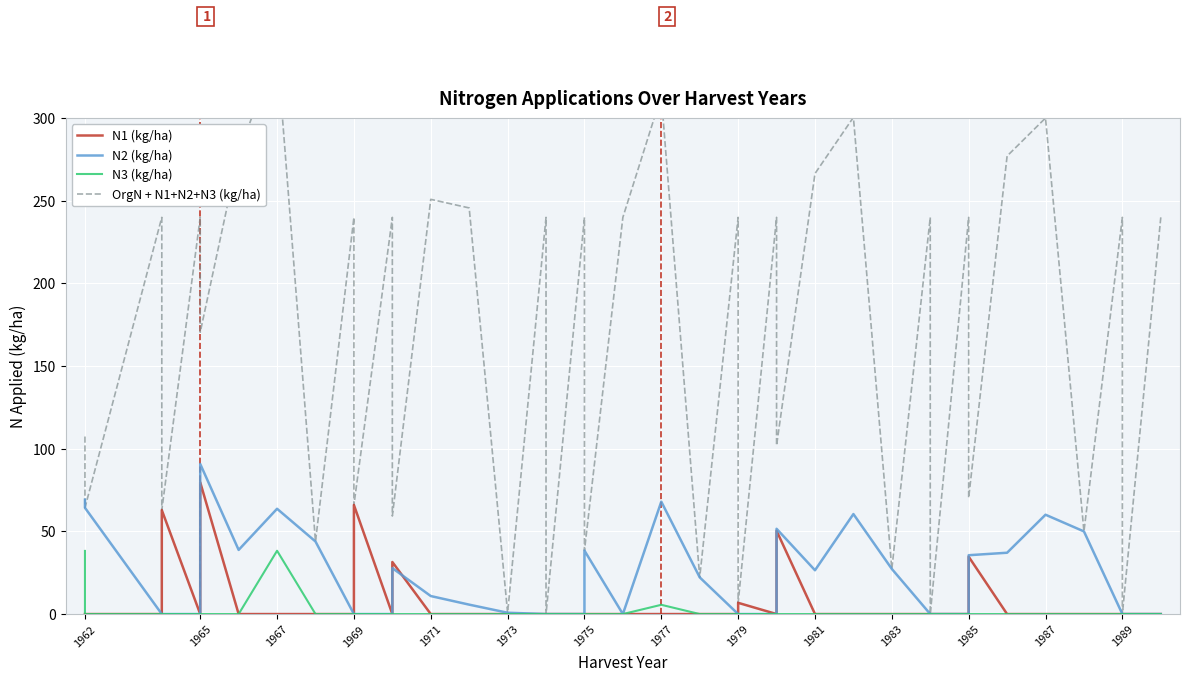

Where does the N2 (kg/ha) series first go above 5?

1962